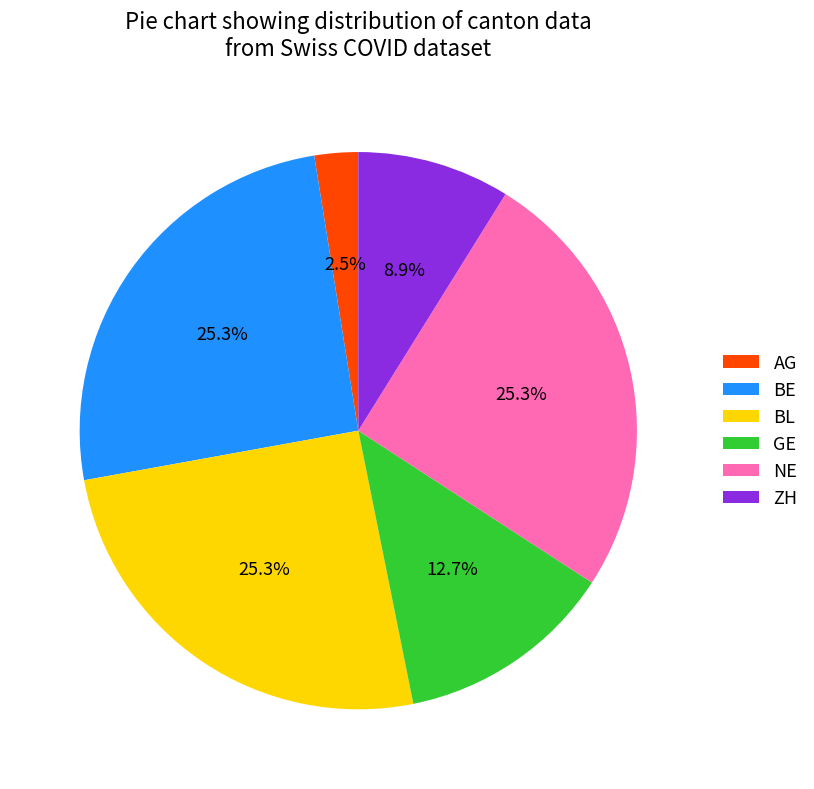

Does any single category account for the majority?

No